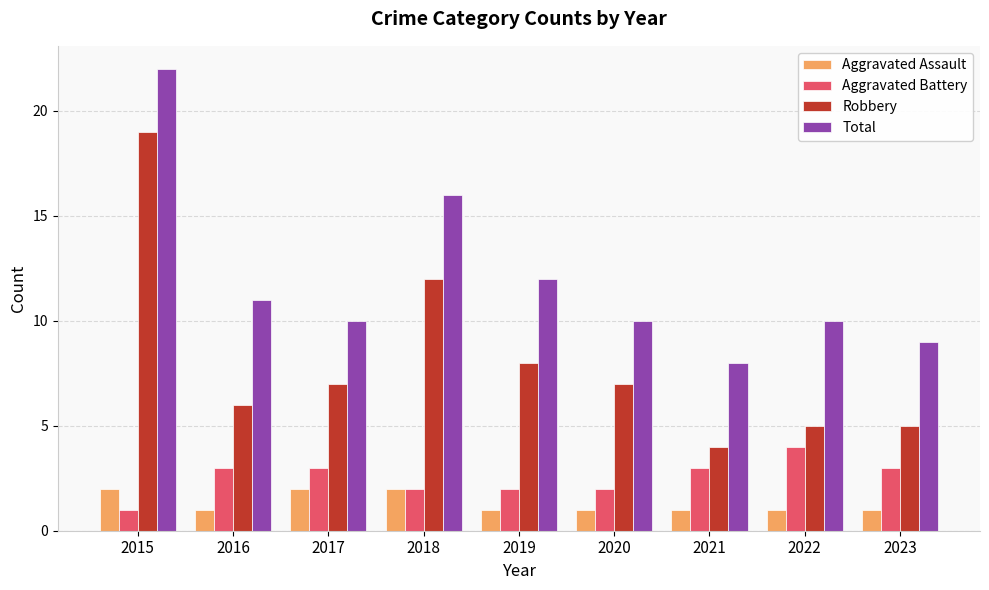

Is it true that Aggravated Battery equals 1 at 2022?

False